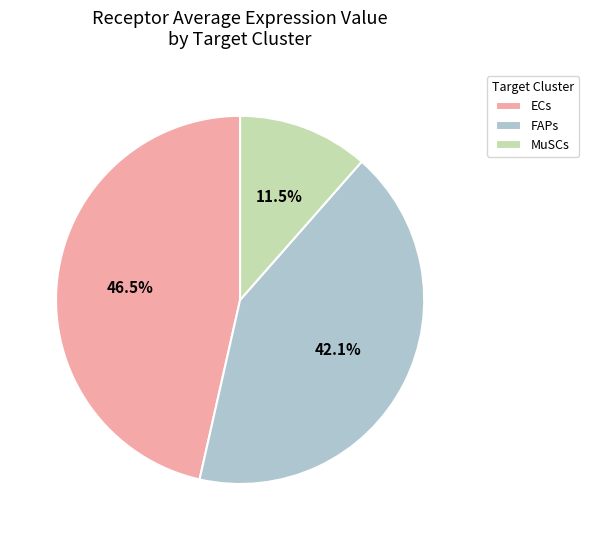

To the nearest percent, what is the difference between the largest and smallest slice percentages?

35%